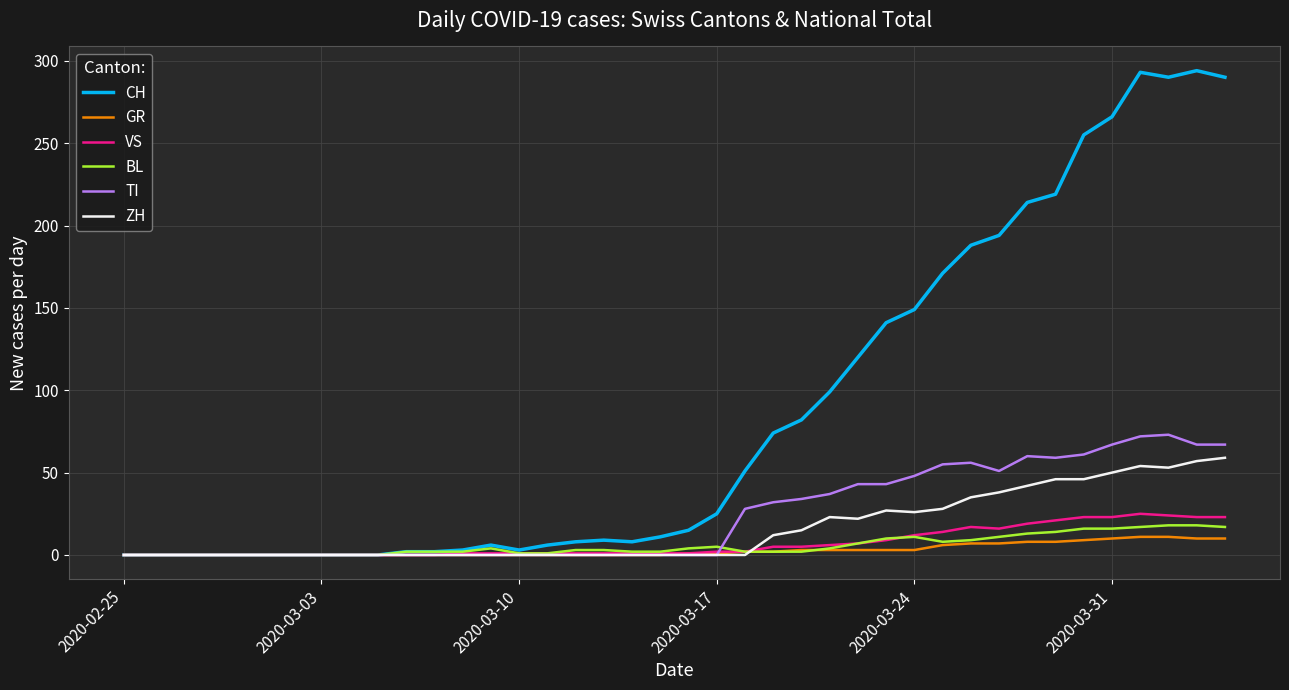

Which series has the largest total across all categories?

CH